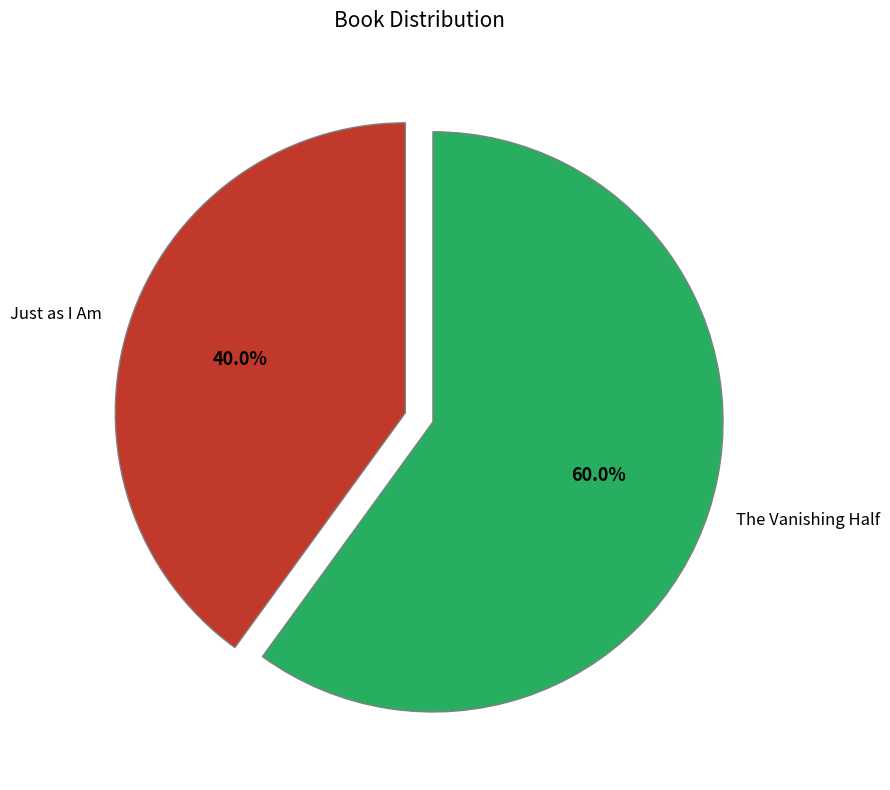

To the nearest percent, what portion does Just as I Am represent?

40%